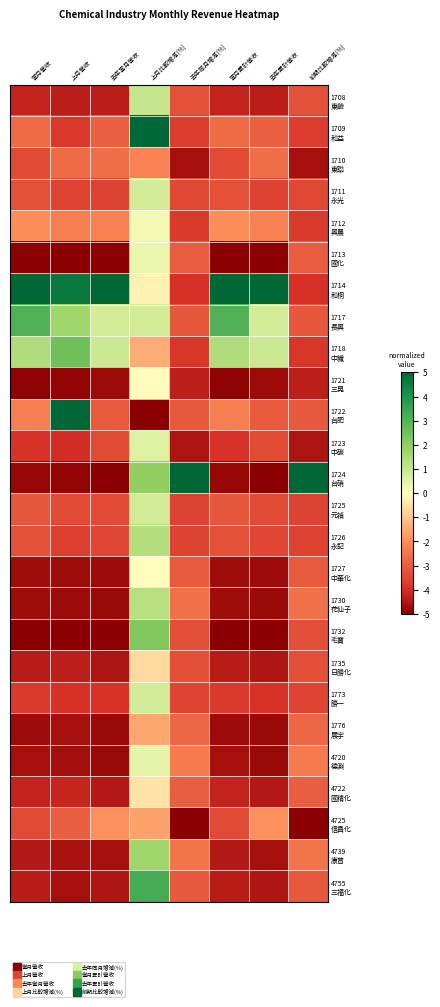

Which has a higher value, 去年同月增減(%) or 去年累計營收?

去年同月增減(%)